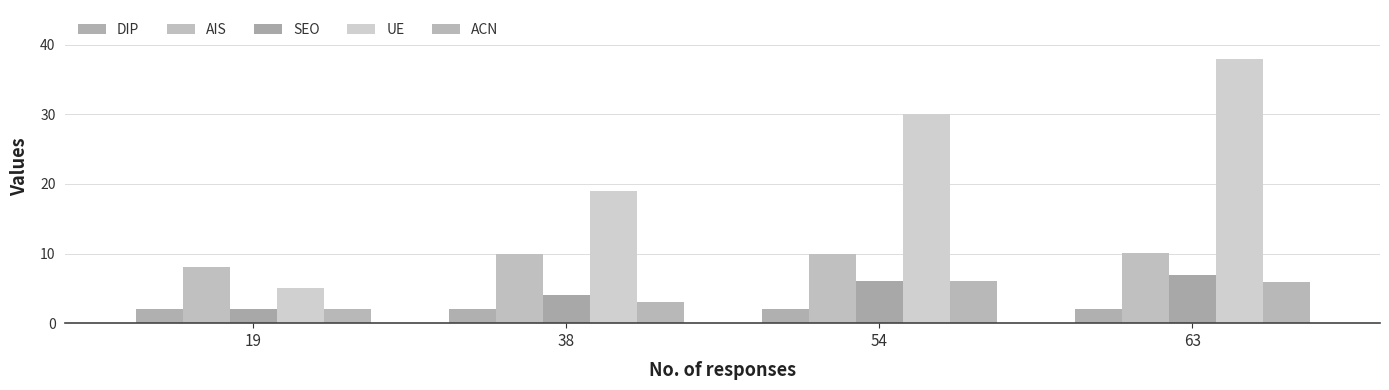

How many groups of bars are there?

4